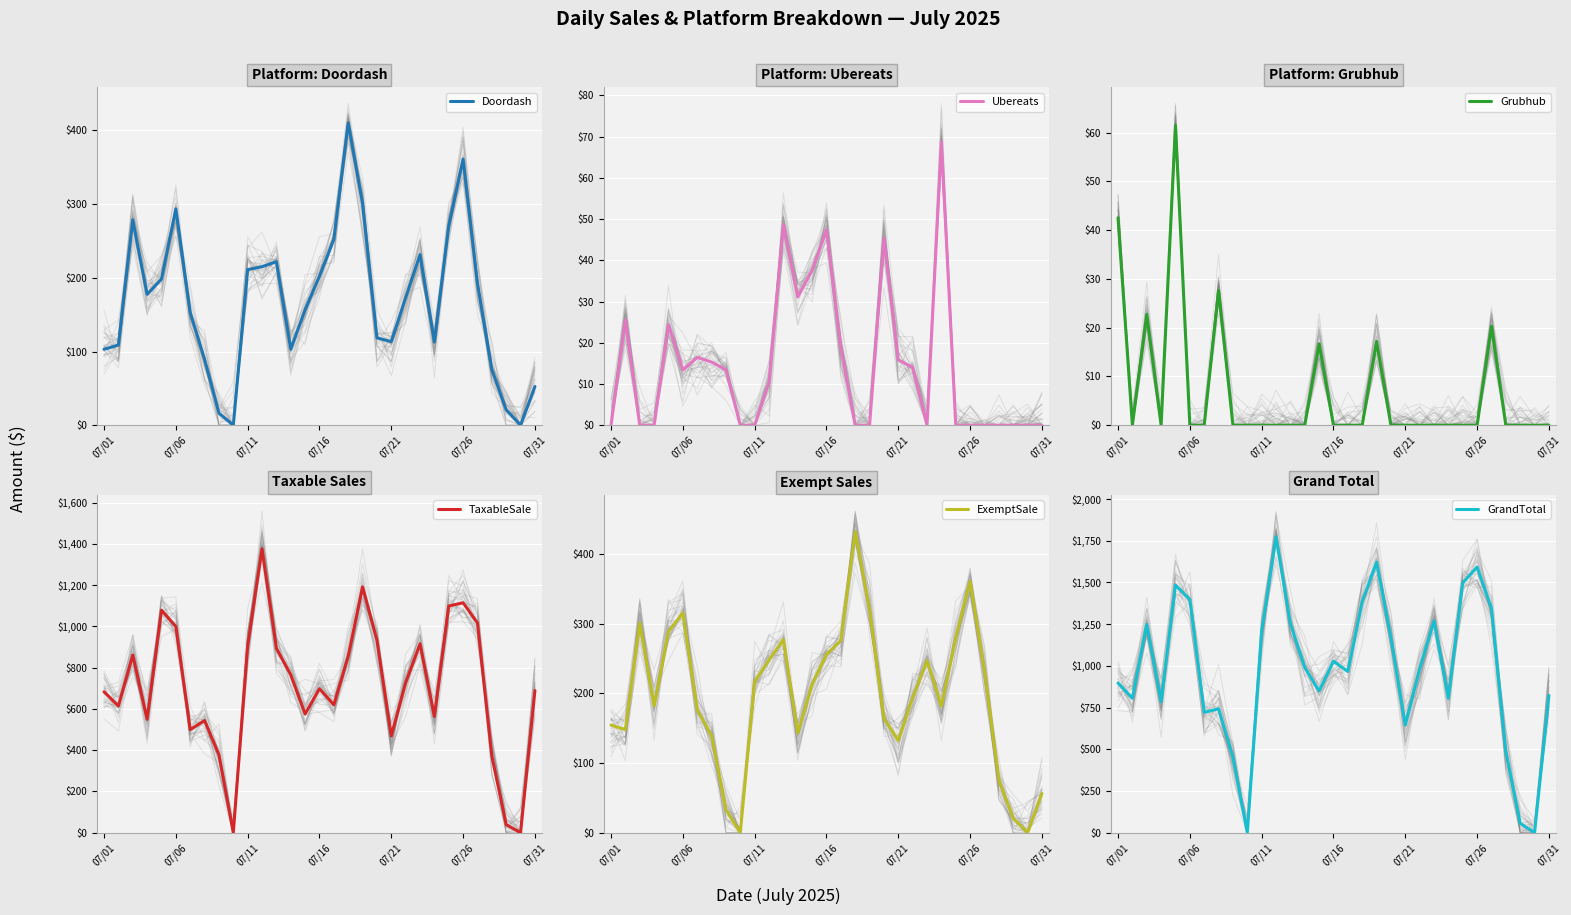

The value of Doordash at 07/06 is 293.5. True or false?

True